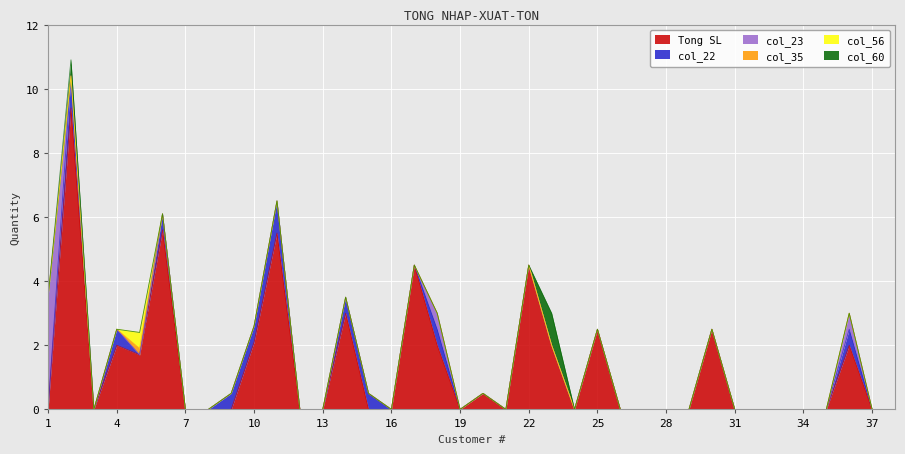

How many positive values does the Tong SL series have?

15